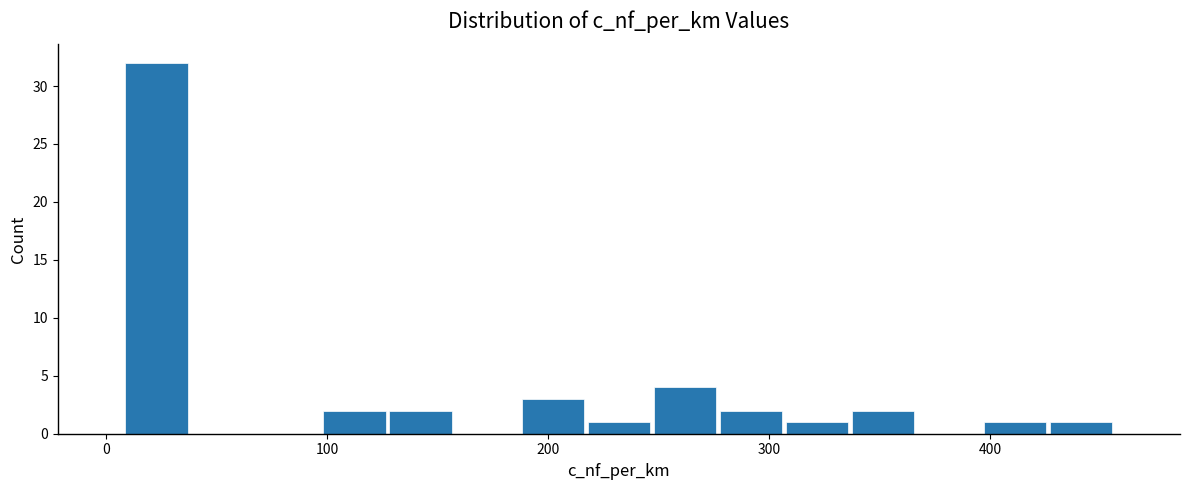

Around what value on the x-axis is the tallest bar? Give the approximate position of its centre, as read against the axis.

20